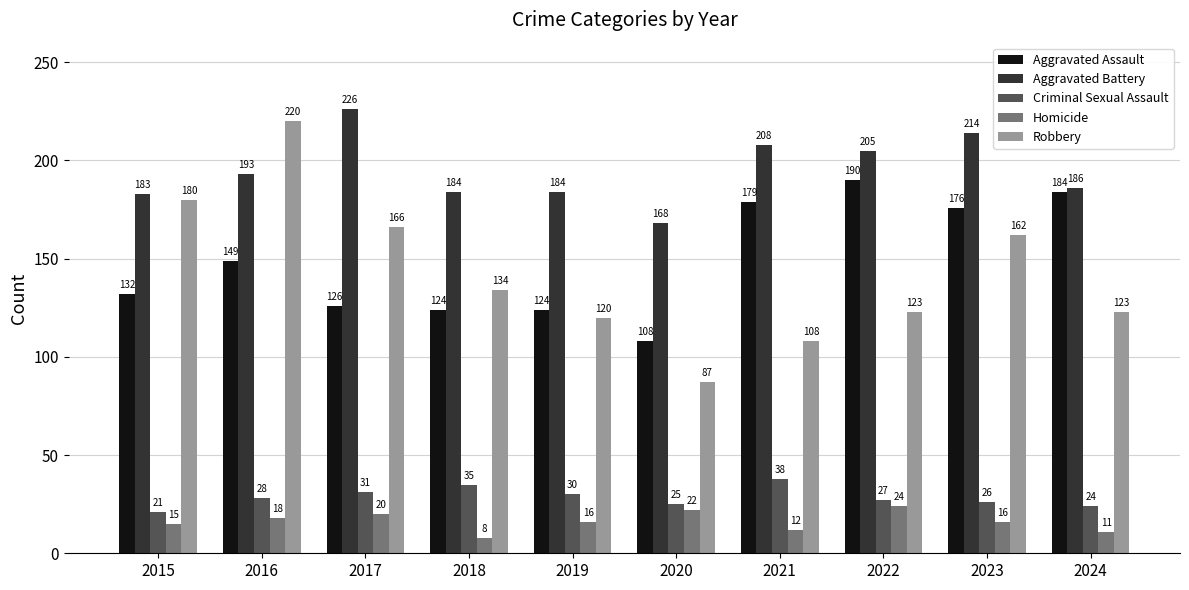

What is the maximum value shown in the chart?

226